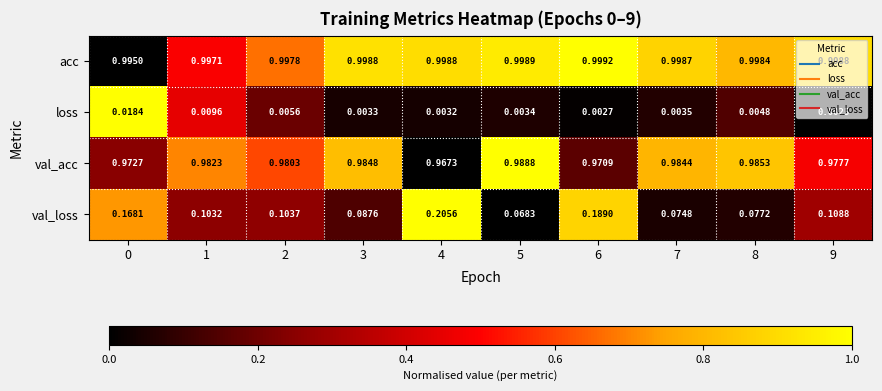

Rank the series by their maximum value, from highest to lowest.

acc, val_acc, val_loss, loss